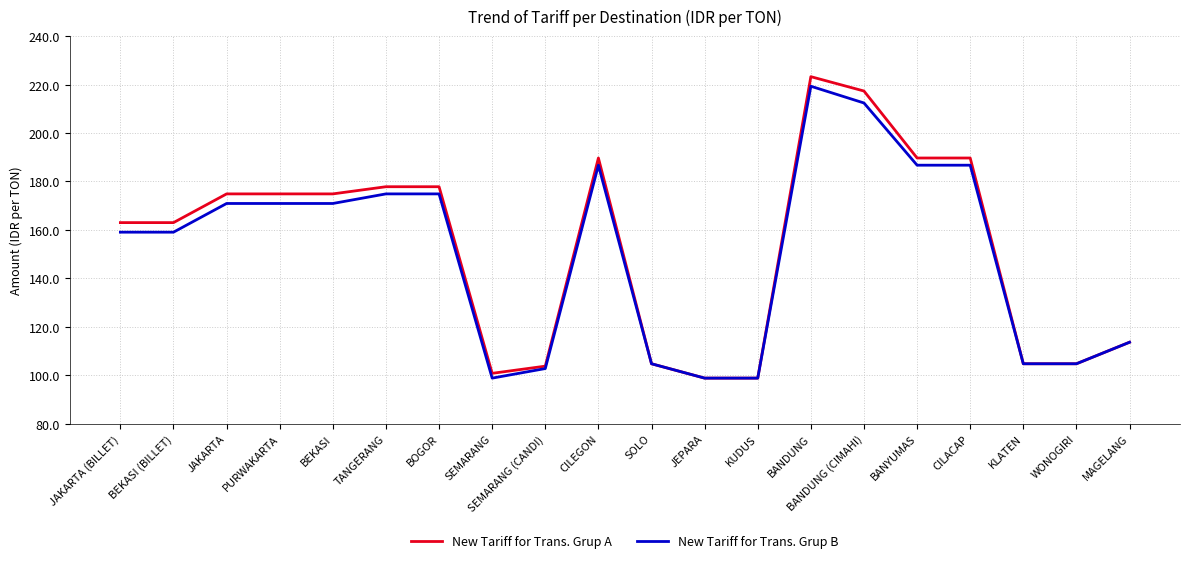

Reading right to left, transcribe all the data shown in this chart.

New Tariff for Trans. Grup A: 113.6	104.7	104.7	189.7	189.7	217.4	223.3	98.8	98.8	104.7	189.7	103.7	100.8	177.8	177.8	174.9	174.9	174.9	163.0	163.0
New Tariff for Trans. Grup B: 113.6	104.7	104.7	186.7	186.7	212.4	219.3	98.8	98.8	104.7	186.7	102.8	98.8	174.9	174.9	170.9	170.9	170.9	159.1	159.1